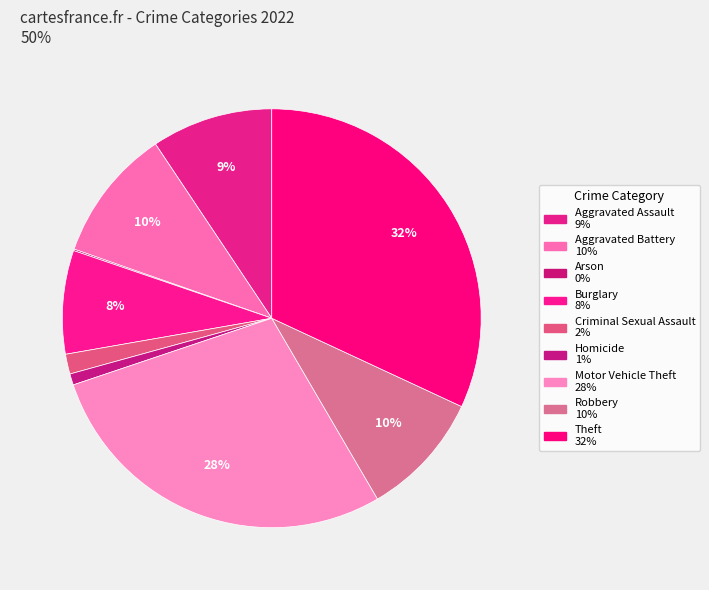

Which category has the biggest portion of the pie?

Theft